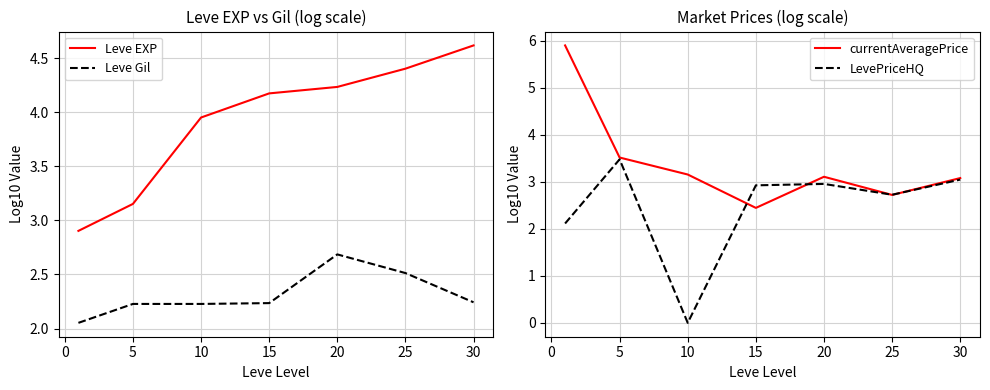

True or false: Leve EXP and Leve Gil cross at least once.

False